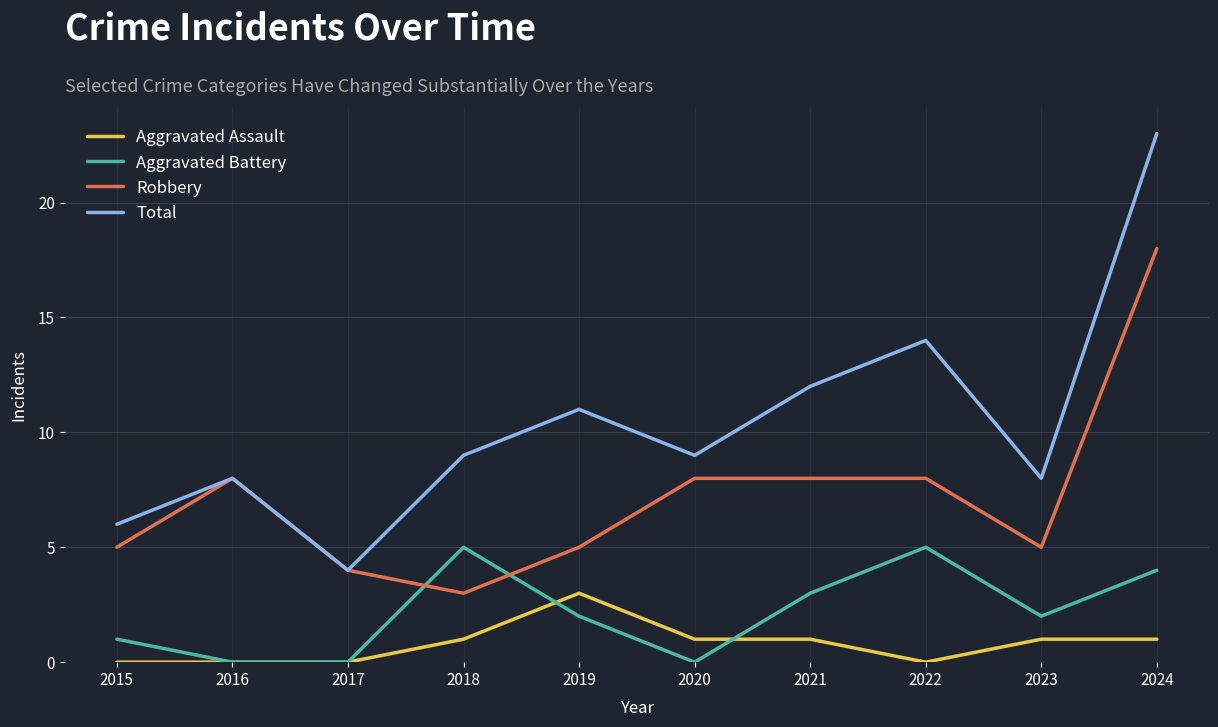

List the series in order of their peak value, lowest first.

Aggravated Assault, Aggravated Battery, Robbery, Total